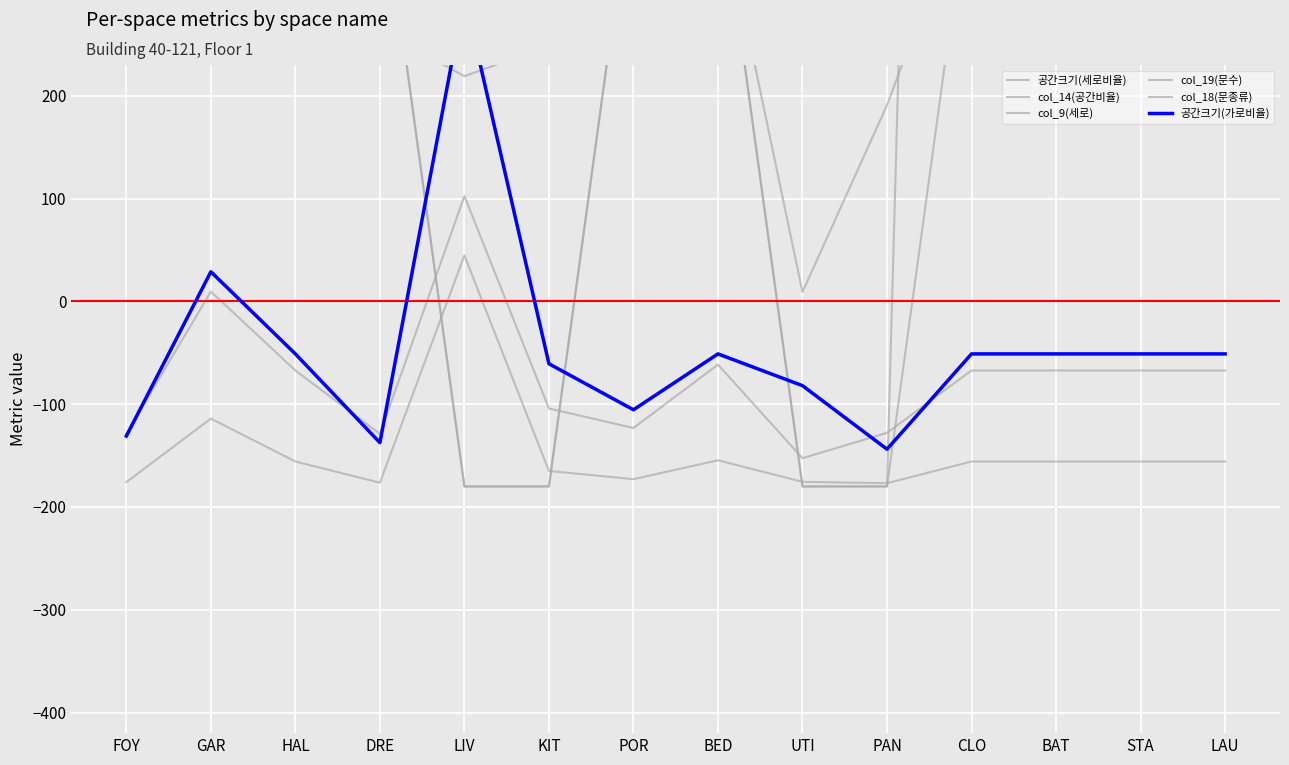

Reading right to left, what are all the values shown in this chart?

공간크기(세로비율): -67.2	-67.2	-67.2	-67.2	-127.9	-152.5	-61.5	-123.1	-104.2	102.5	-128.8	-67.2	9.6	-128.8
col_14(공간비율): -155.8	-155.8	-155.8	-155.8	-176.9	-175.5	-154.6	-172.9	-164.9	44.8	-176.3	-155.8	-114.0	-175.8
col_9(세로): 410.1	410.1	410.1	410.1	190.9	9.1	400.8	334.3	248.6	219.1	264.4	410.1	408.0	331.1
col_19(문수): 2820.0	2820.0	2820.0	2820.0	-180.0	-180.0	420.0	420.0	-180.0	-180.0	420.0	2820.0	420.0	1020.0
col_18(문종류): 420.0	420.0	420.0	420.0	-180.0	-180.0	420.0	420.0	-180.0	-180.0	420.0	420.0	420.0	420.0
공간크기(가로비율): -51.1	-51.1	-51.1	-51.1	-143.8	-82.0	-51.1	-105.4	-60.7	297.4	-137.4	-51.1	28.9	-131.0